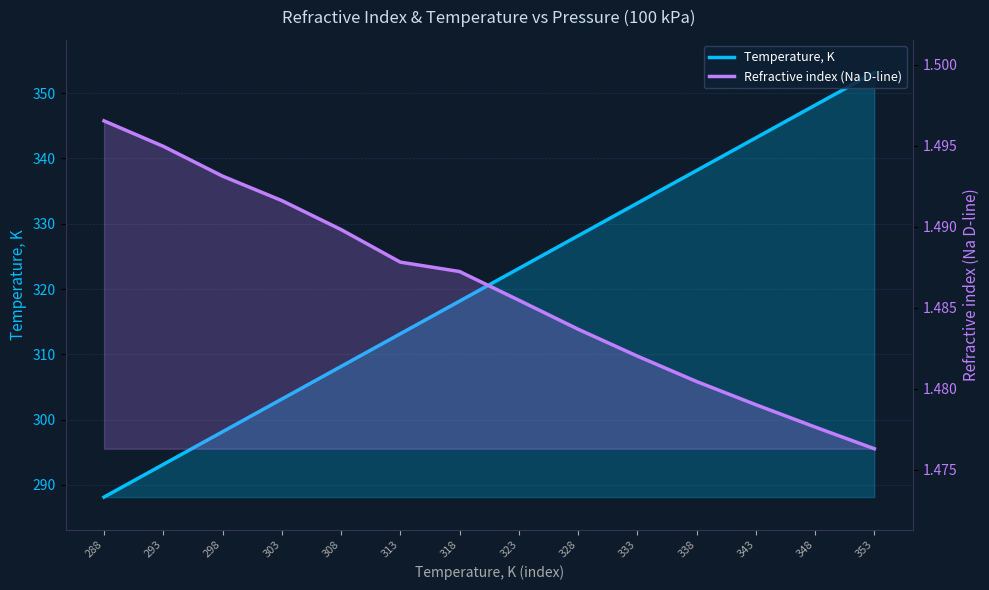

What are all the series names shown in the legend?

Temperature, K, Refractive index (Na D-line)